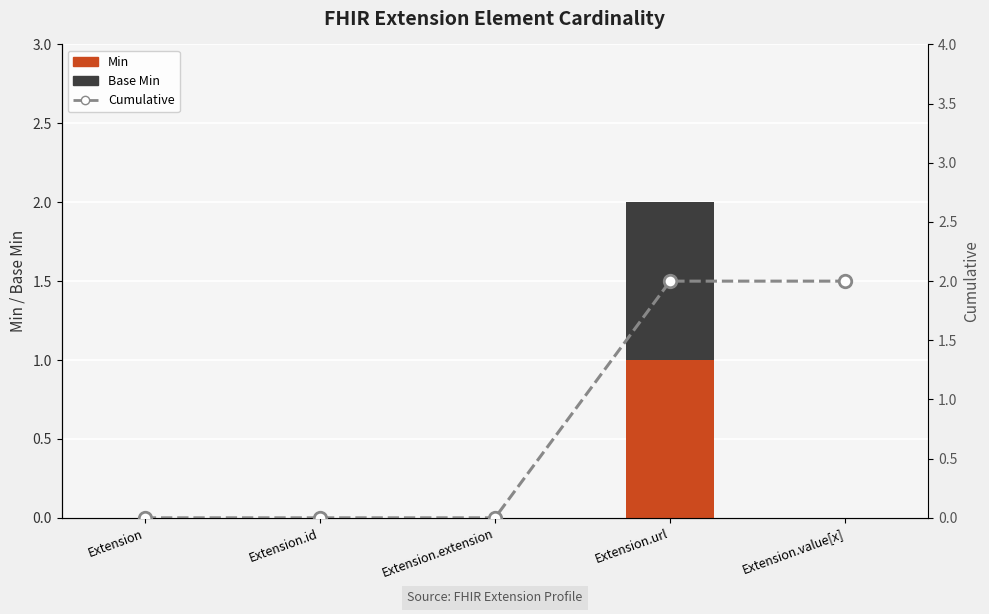

Which series changed the most between Extension.id and Extension.extension?

Min